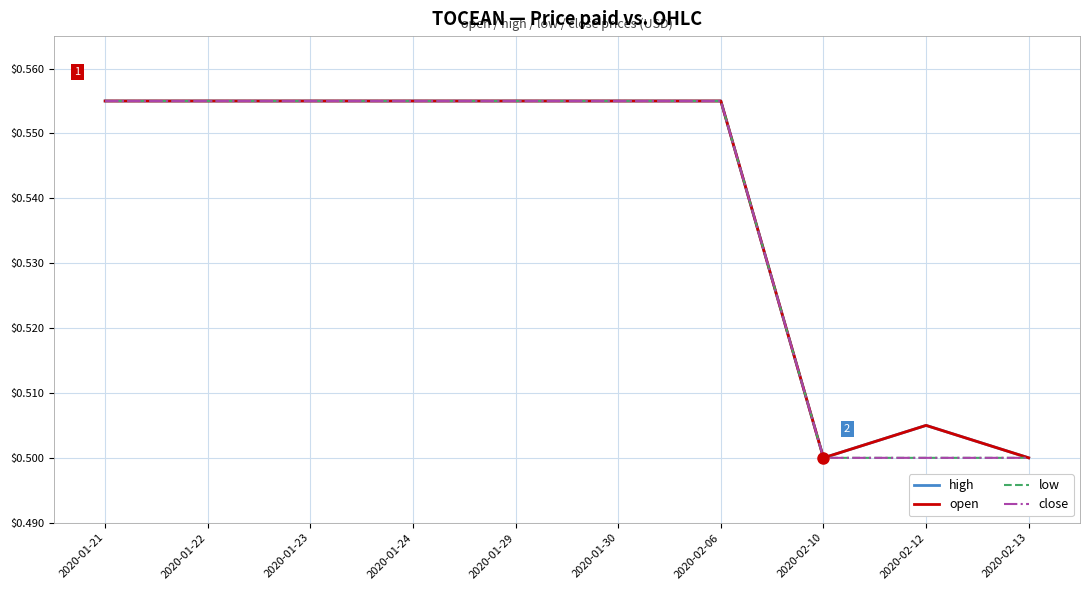

At which category does high reach its first local peak?

2020-02-12